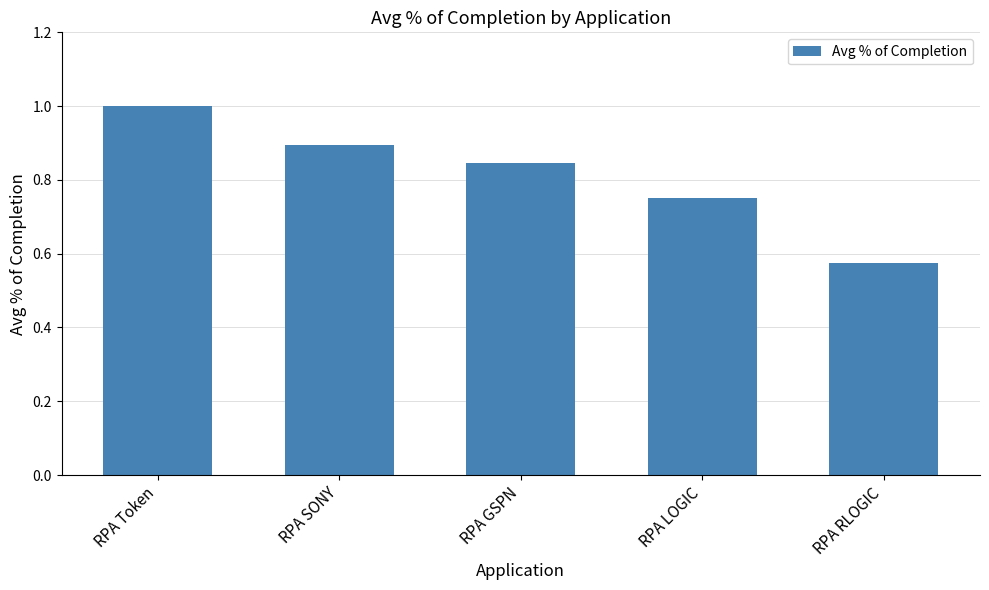

What is the difference between the second highest and minimum values?

0.3